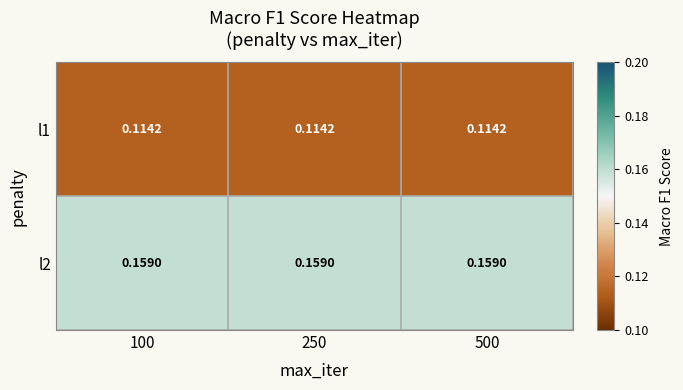

What is the total value across all series at 100?

0.3